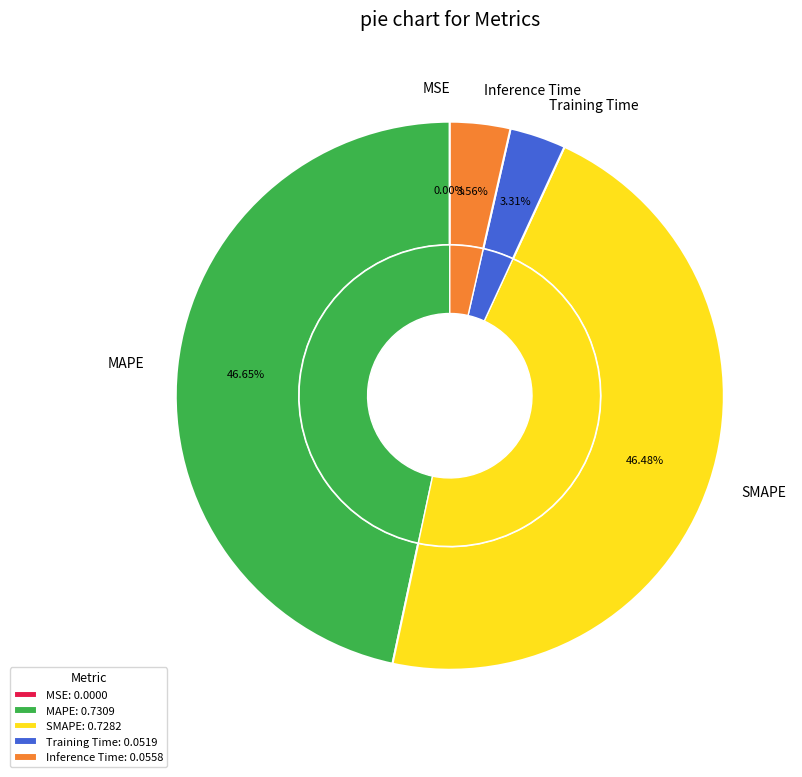

What is the change in value from MSE to MAPE?

+0.7